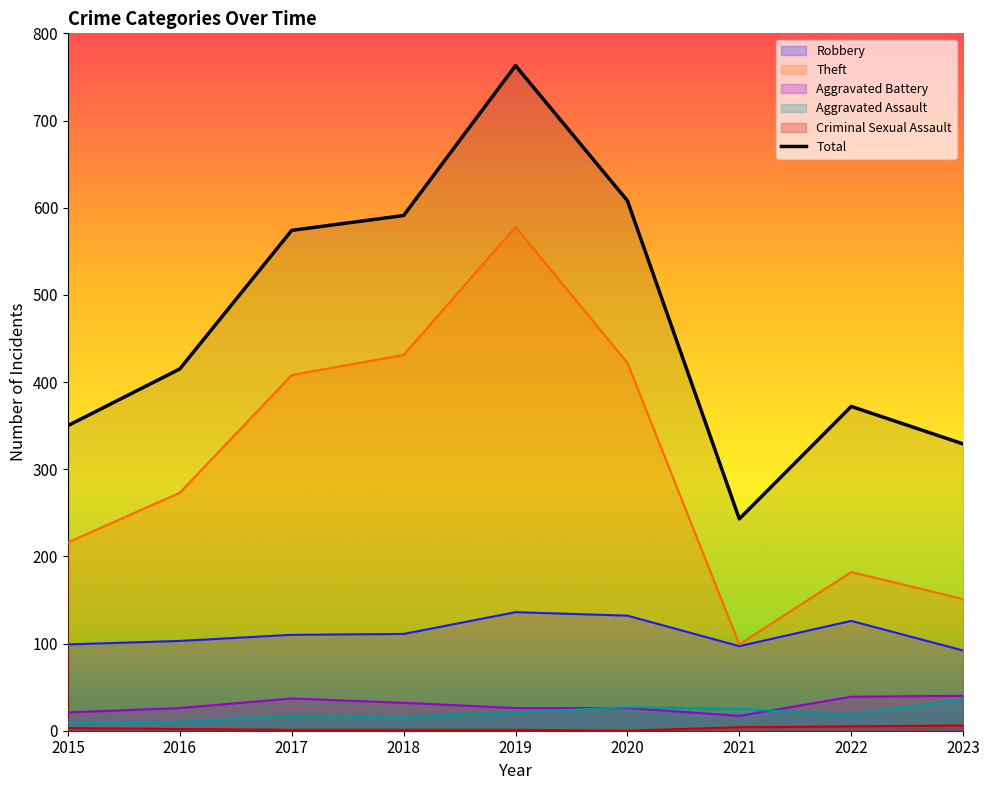

At how many categories does at least one series exceed 640?

1